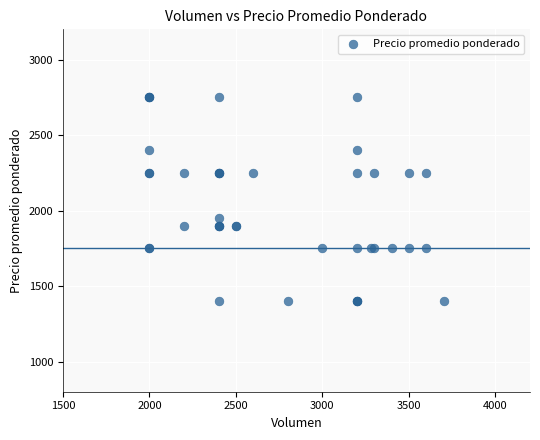

What Y value in the scatter plot is closest to 2075?

1950